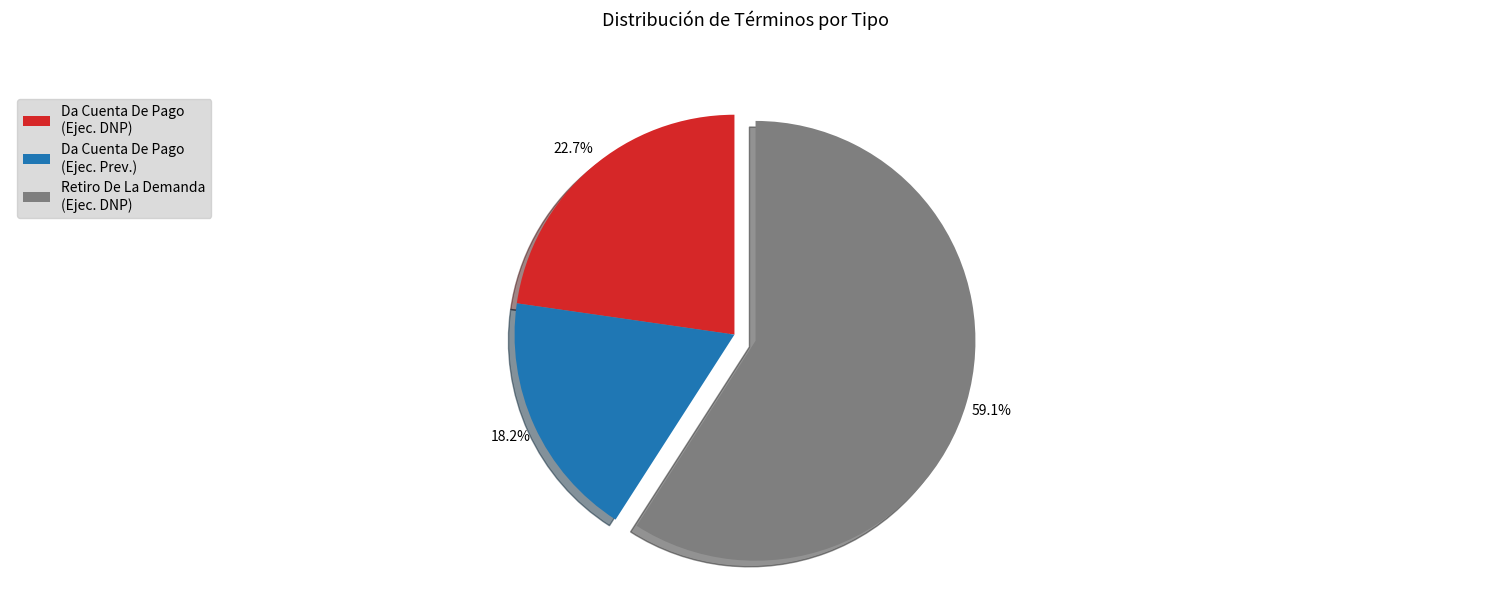

What is the largest slice in the pie chart?

Retiro De La Demanda (Ejec. DNP)